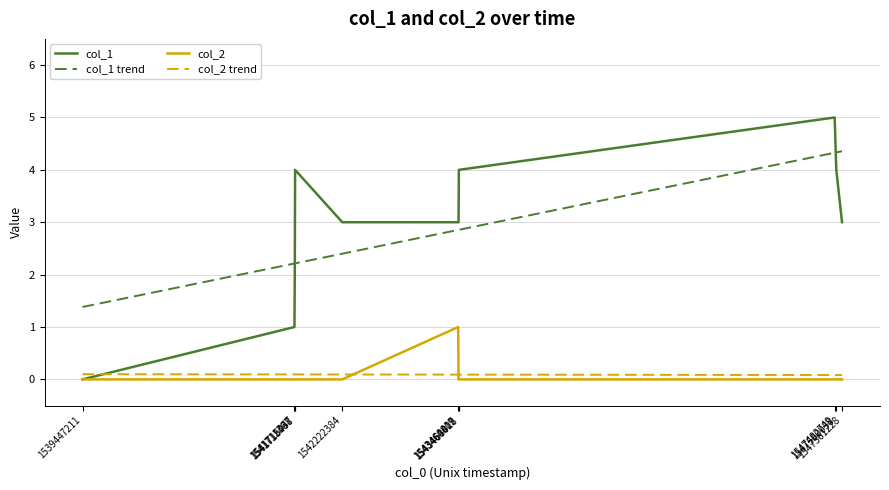

What is the greatest value displayed?

5.0